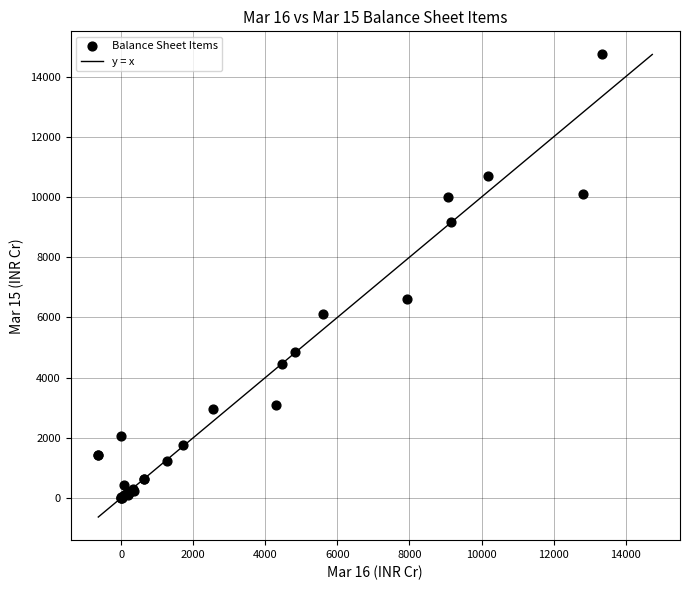

What Y value in the scatter plot is closest to 7369?

6599.1